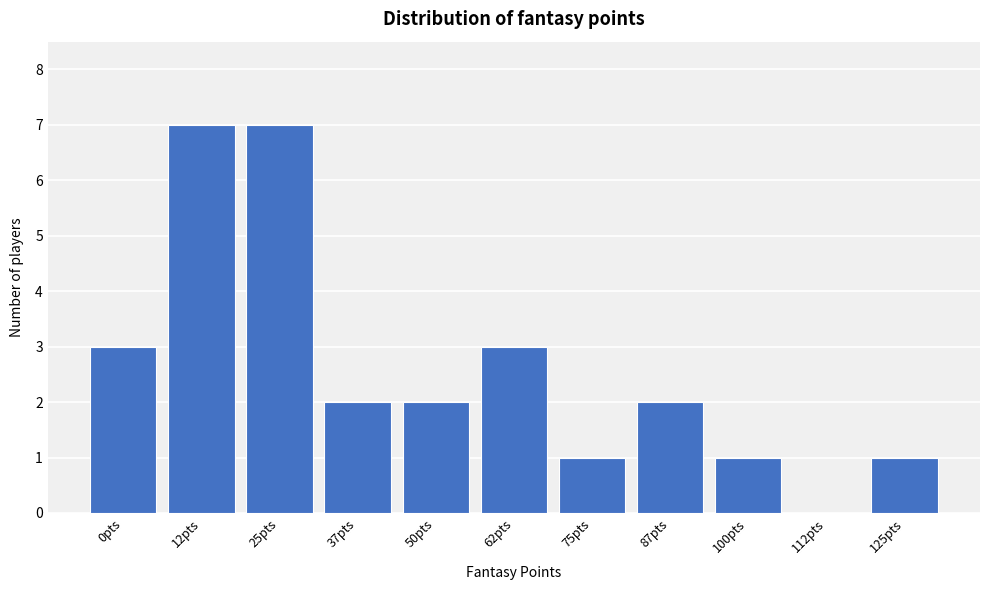

Reading left to right, transcribe all the data shown in this chart.

0pts=3	12pts=7	25pts=7	37pts=2	50pts=2	62pts=3	75pts=1	87pts=2	100pts=1	112pts=0	125pts=1